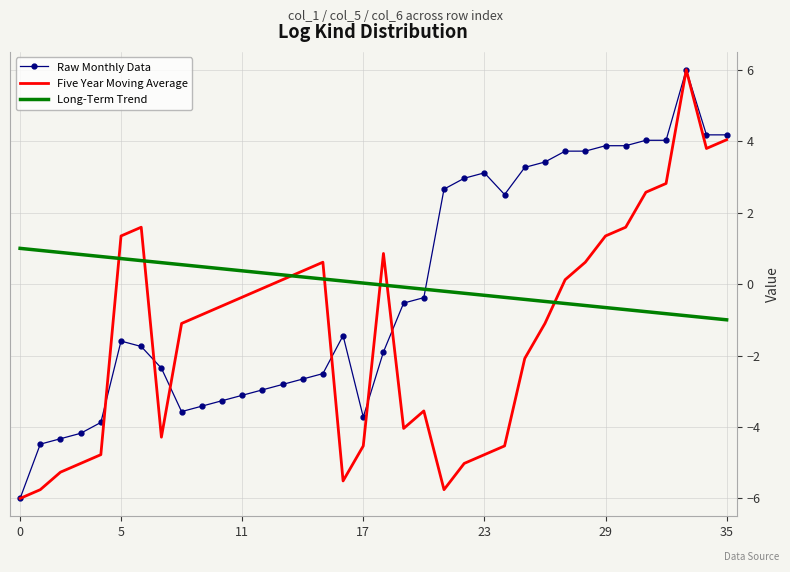

How many intersections are there between Long-Term Trend and Five Year Moving Average?

7